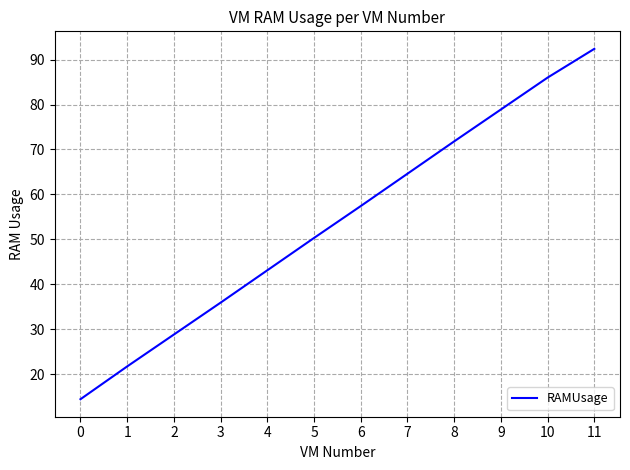

Where does the data first go above 57?

6